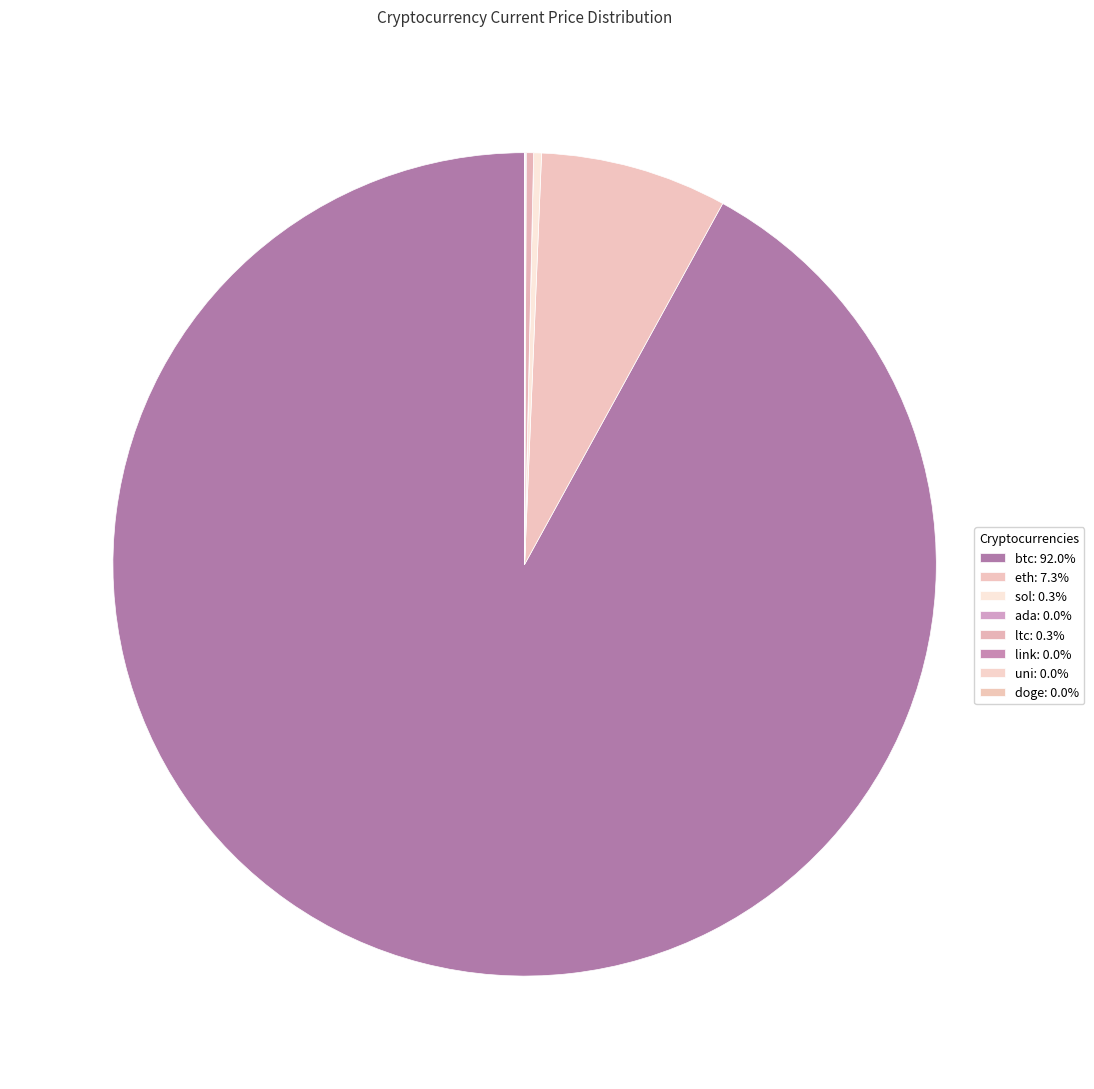

What is the total percentage of ltc and sol?

0.6%